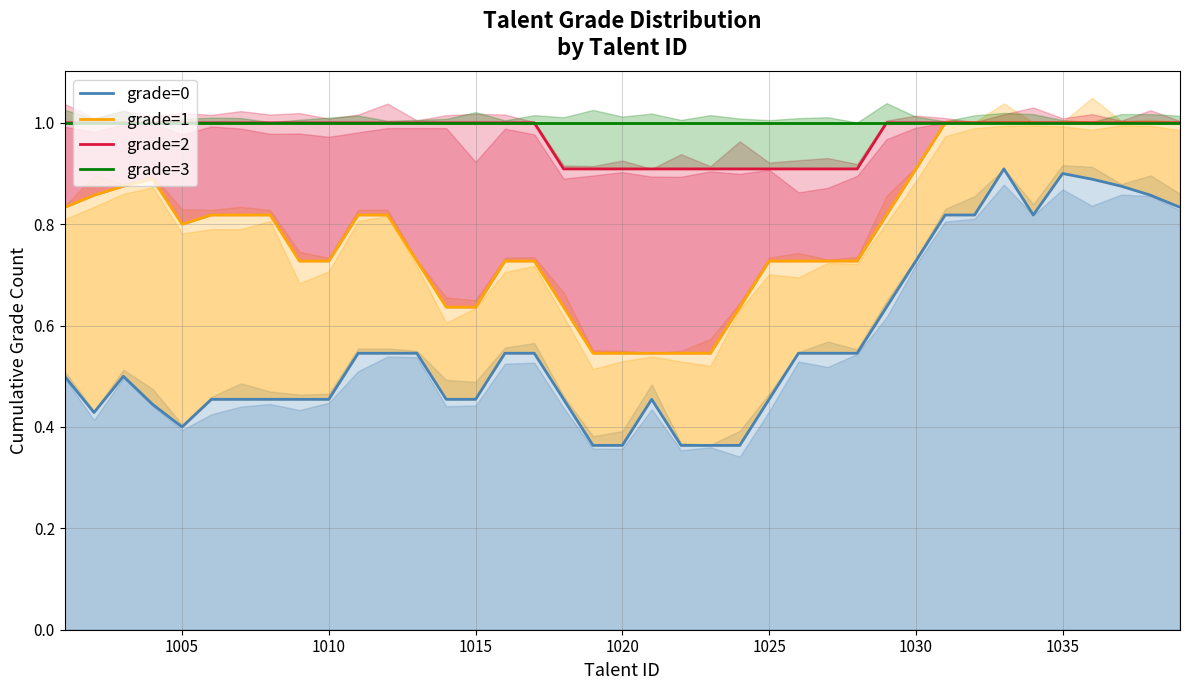

What are all the series names shown in the legend?

grade=0, grade=1, grade=2, grade=3